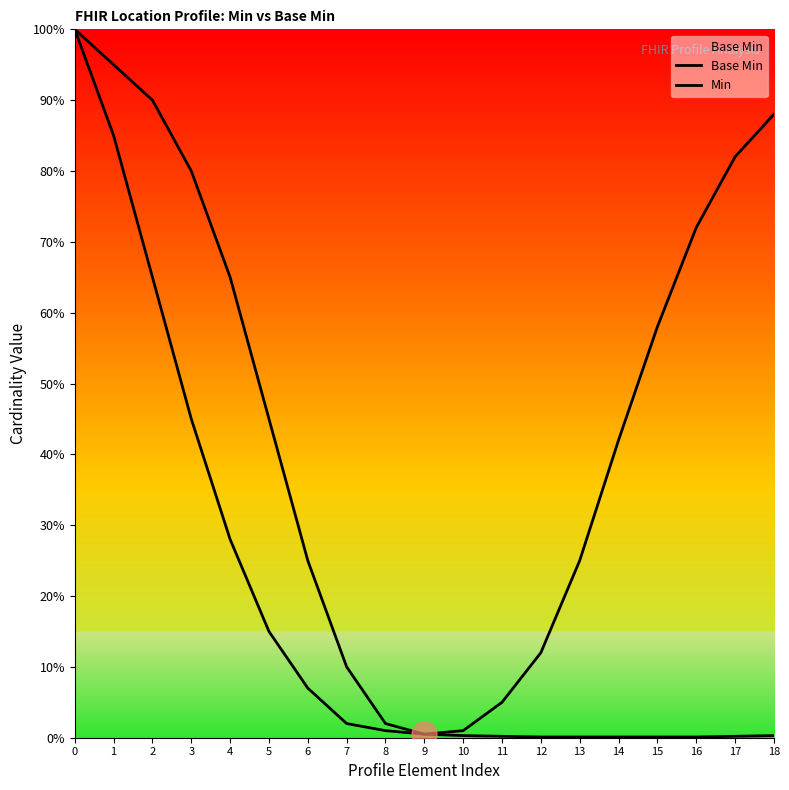

Is this an area chart (filled region under the line)?

Yes